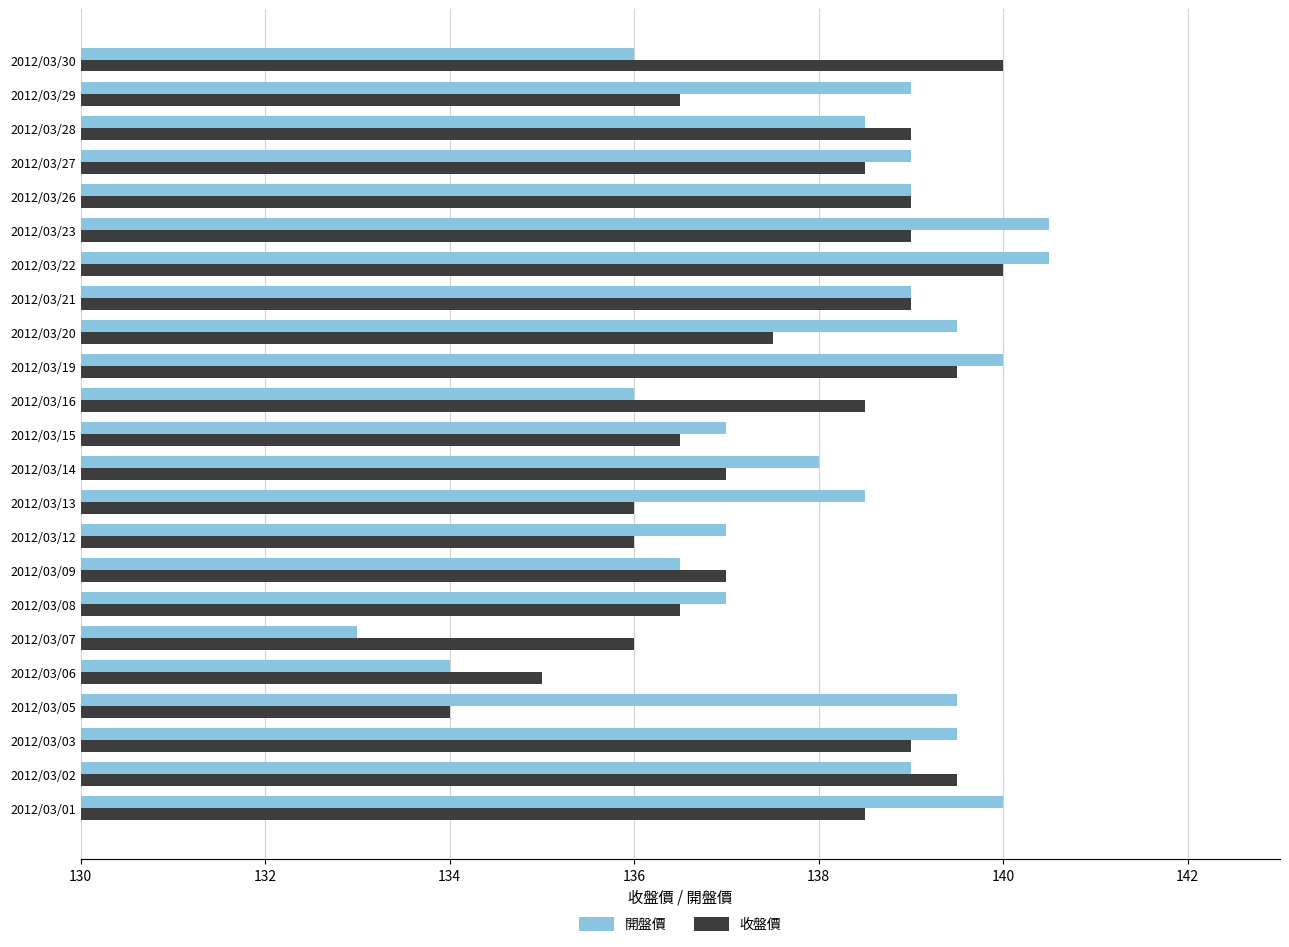

What is the greatest value displayed?

140.5